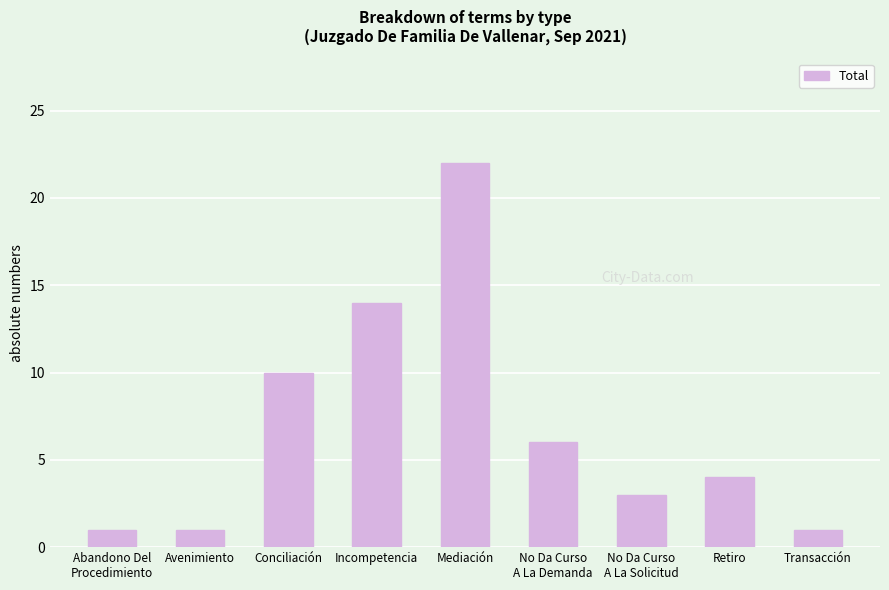

What is the smallest value displayed?

1